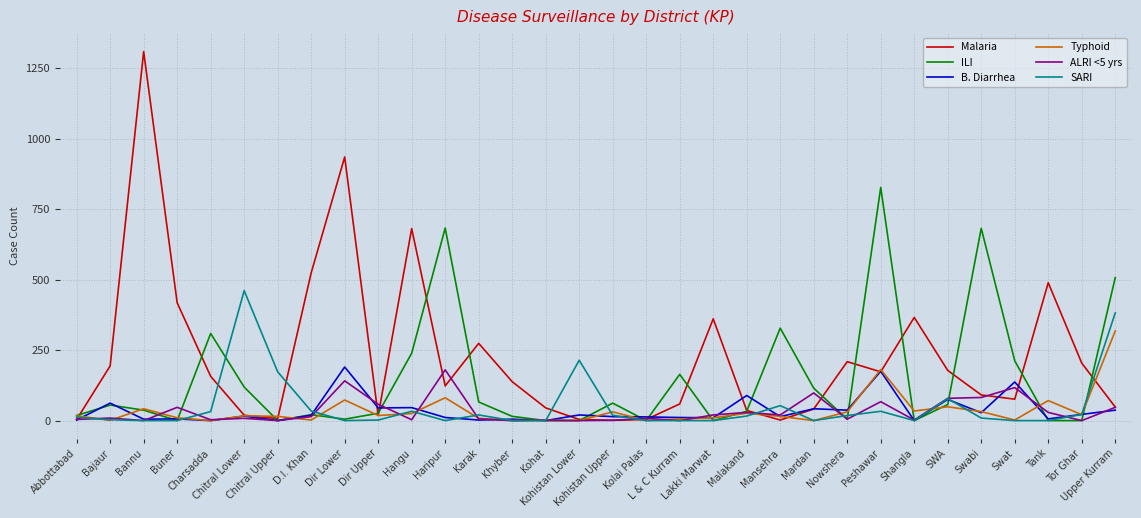

What is the highest value of the B. Diarrhea series?

190